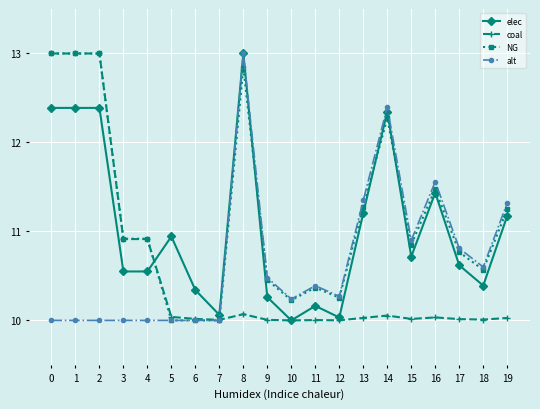

Does the chart have visible grid lines?

Yes